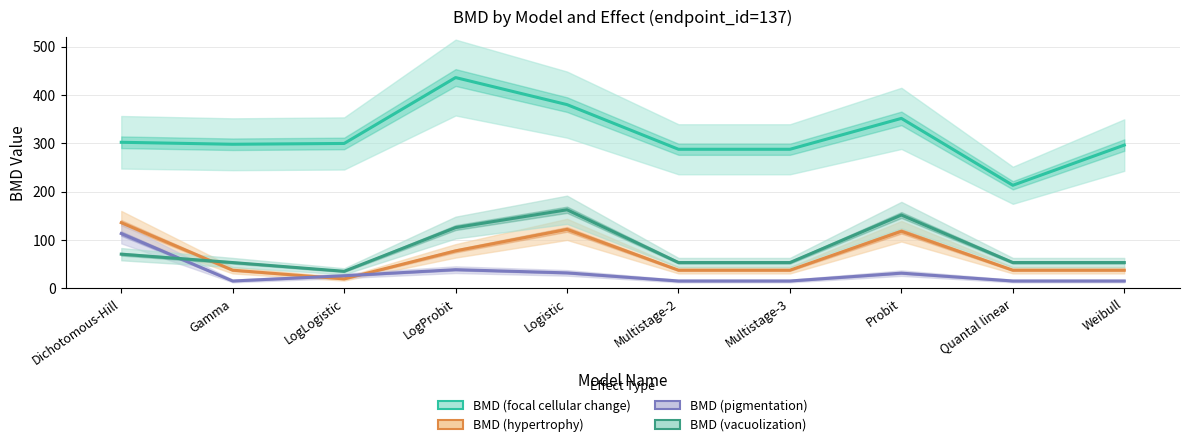

What is the difference between the maximum and minimum values in the BMD (pigmentation) series?

98.1